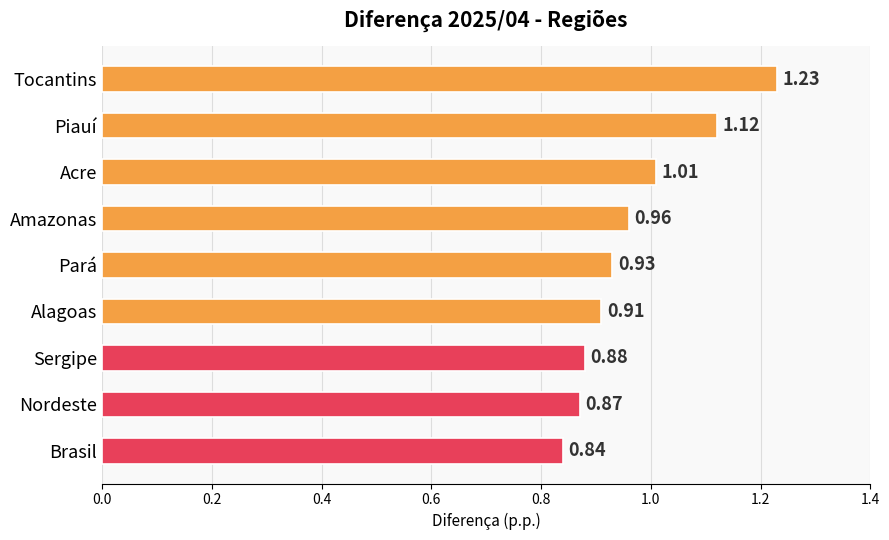

Which category has the lowest value across all series?

Brasil